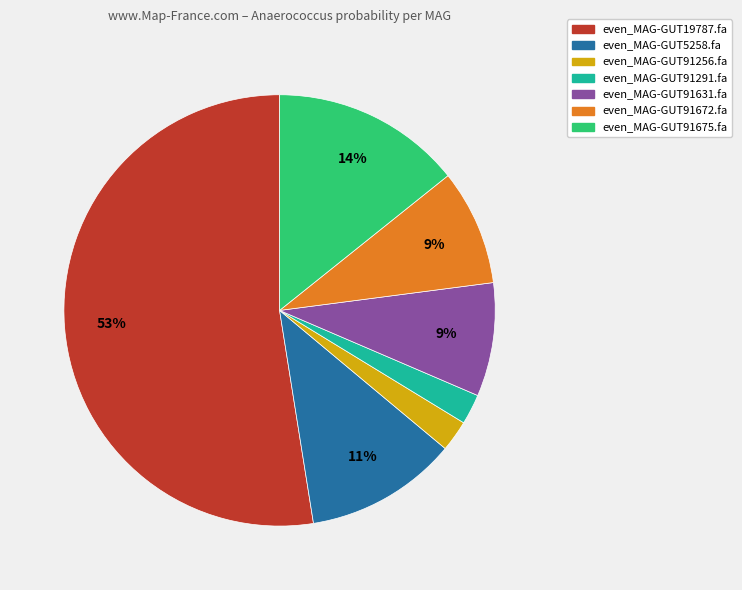

Does any single category account for the majority?

Yes